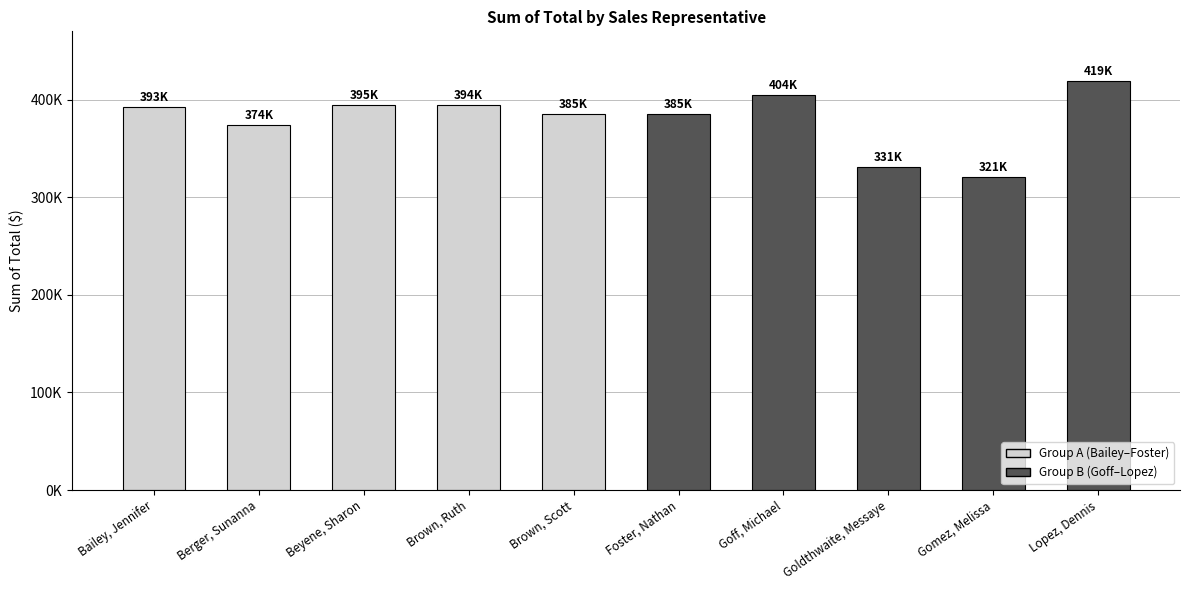

The value at Brown, Scott is 384971.3. True or false?

True